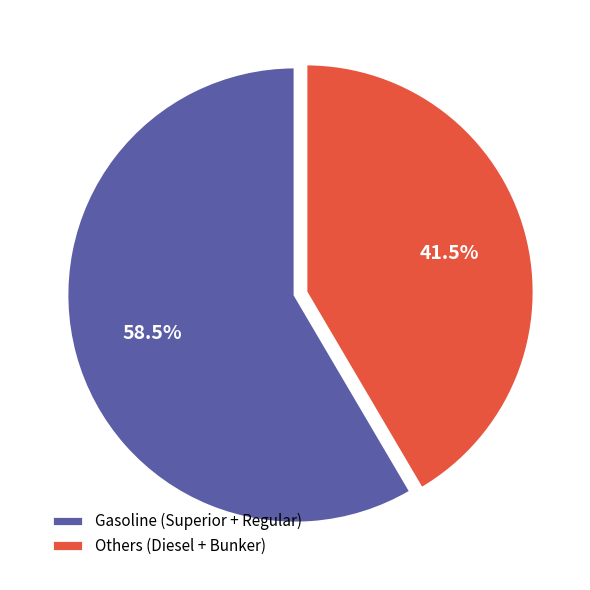

Approximately how many times larger is the value at Others (Diesel + Bunker) compared to Gasoline (Superior + Regular)?

0.7